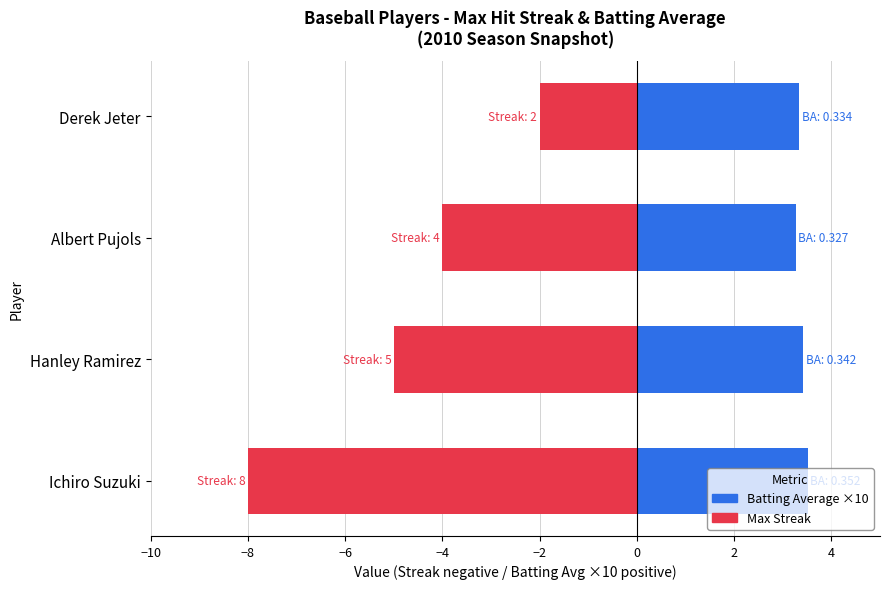

Count the Batting Average ×10 values in the range 3 to 4.

4